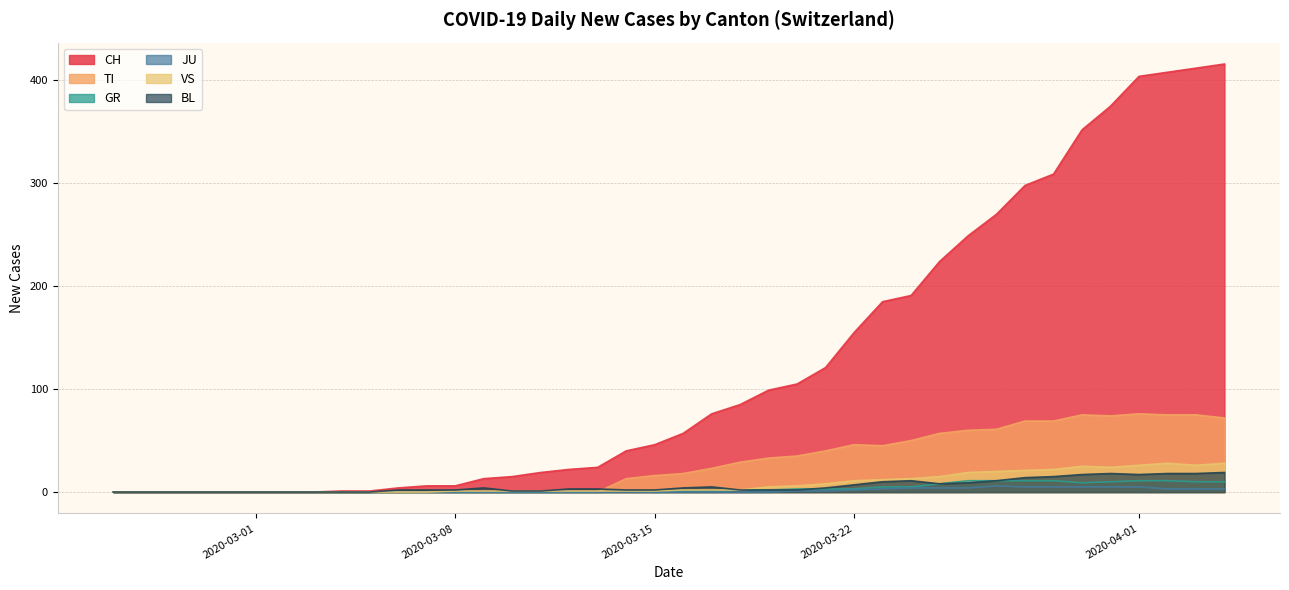

True or false: CH has more than 2 points higher than both neighbors.

False